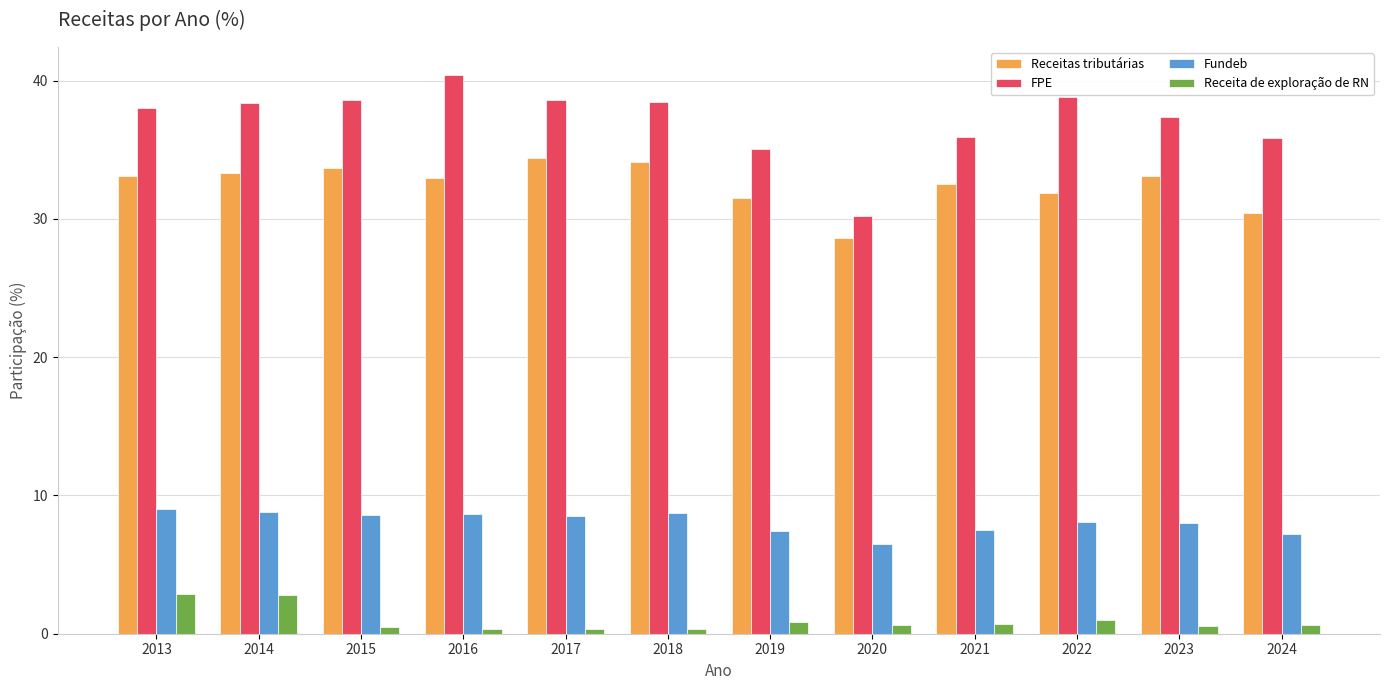

Which series has the largest total across all categories?

FPE